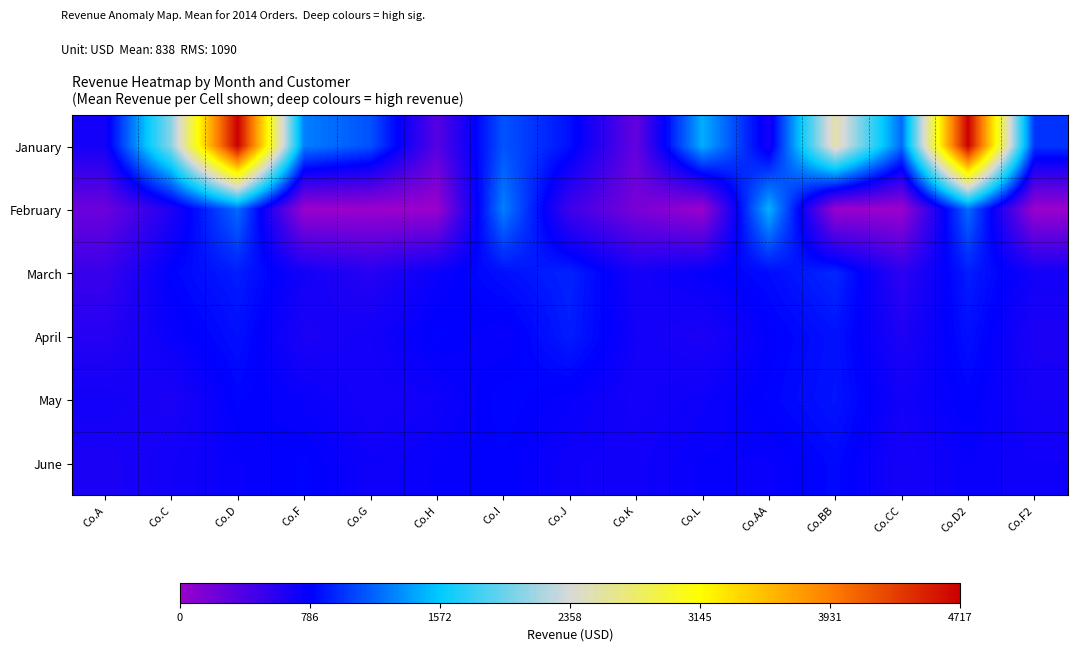

At which category is the sum across all series the highest?

Co.D